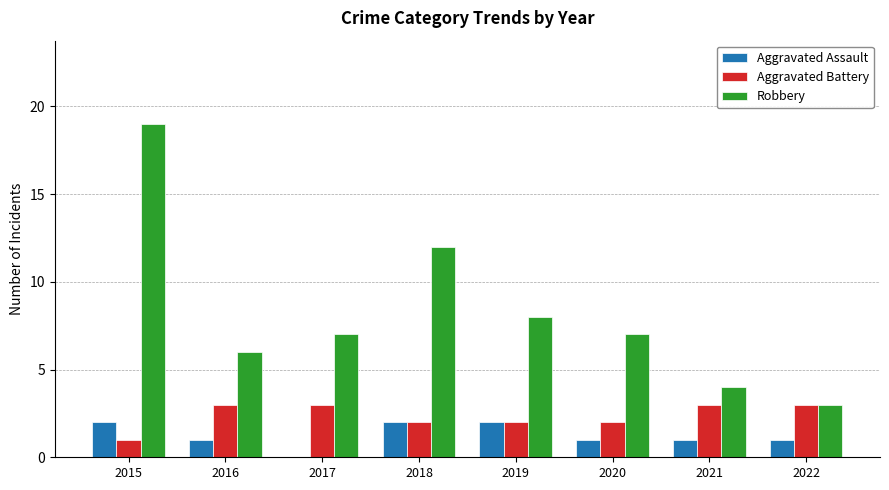

Between 2018 and 2020, which series saw the biggest shift?

Robbery